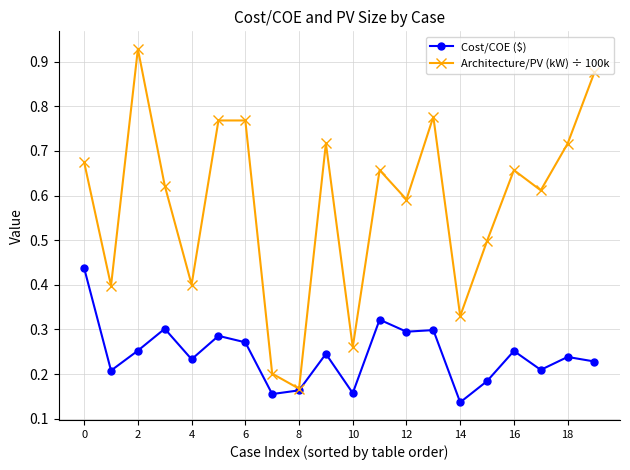

Which series has the largest range (max minus min)?

Architecture/PV (kW) ÷ 100k